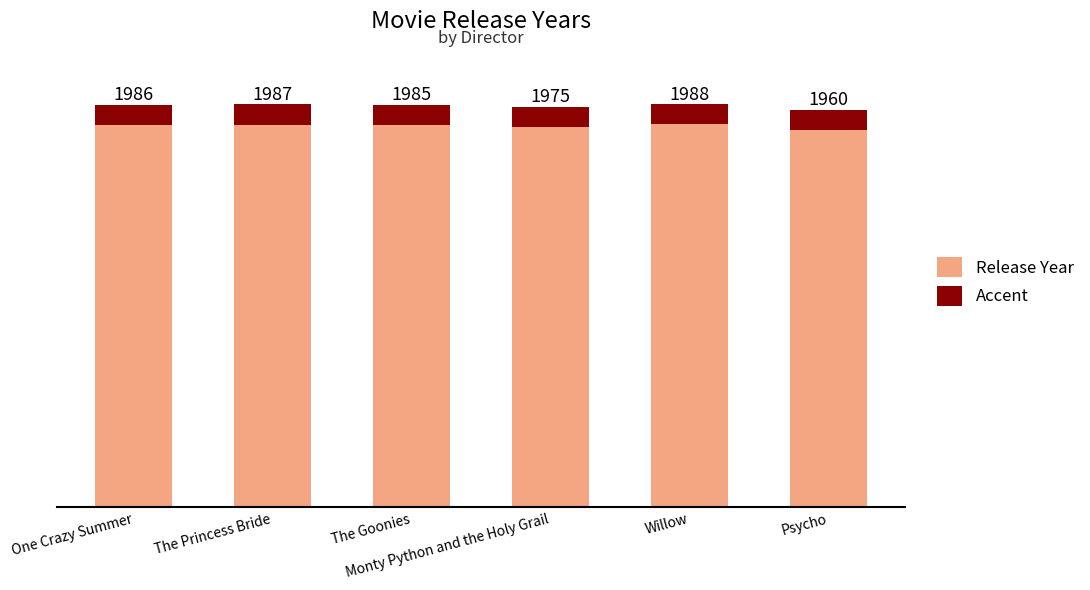

What is the approximate value of Accent at The Princess Bride?

99.3